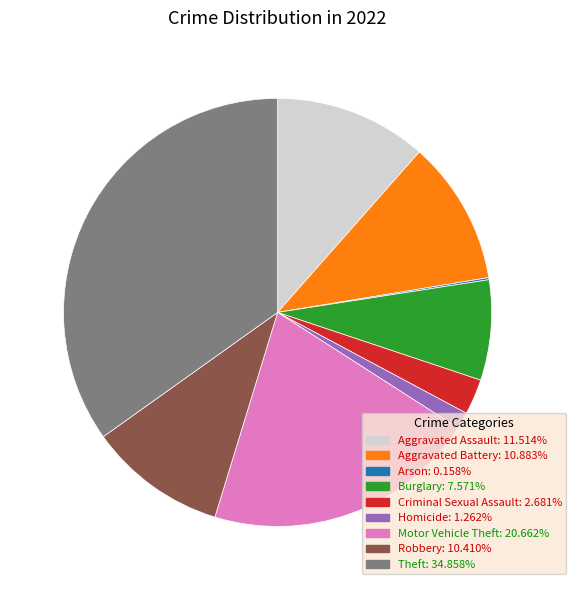

Do Criminal Sexual Assault and Theft together represent more than half of the pie?

No